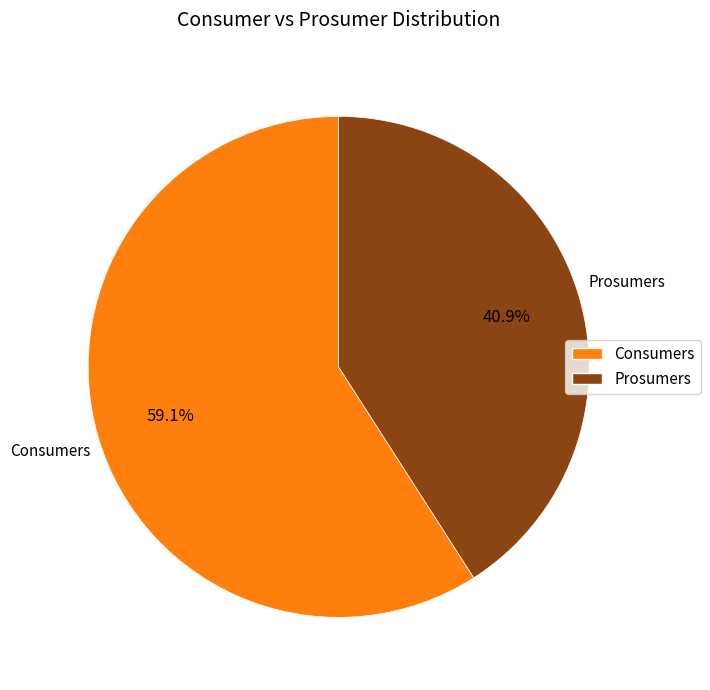

What percentage is NOT represented by Prosumers?

59.1%